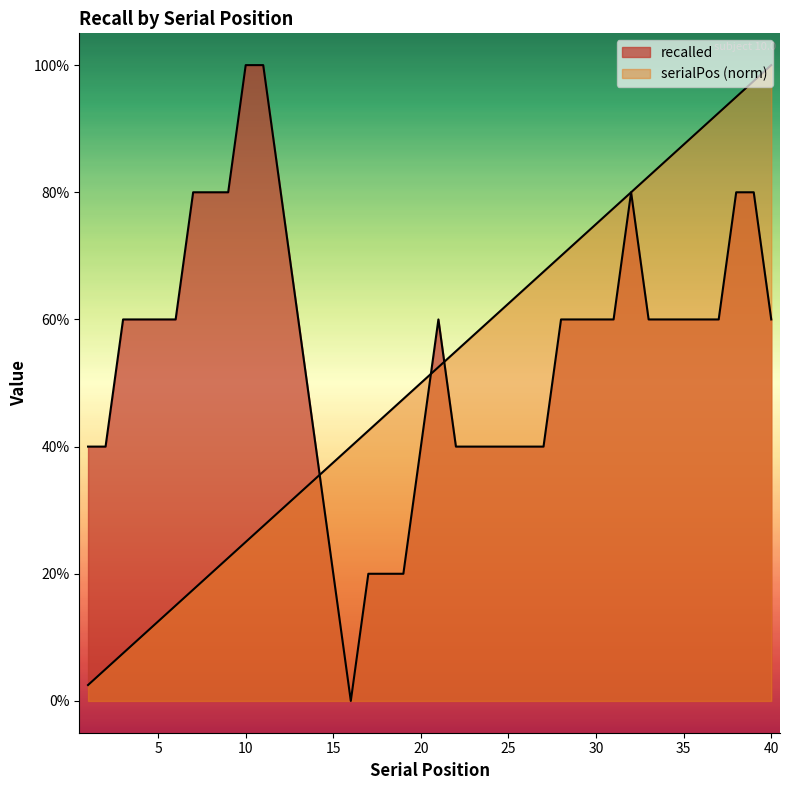

True or false: the data shows 0.0 at 5.

False